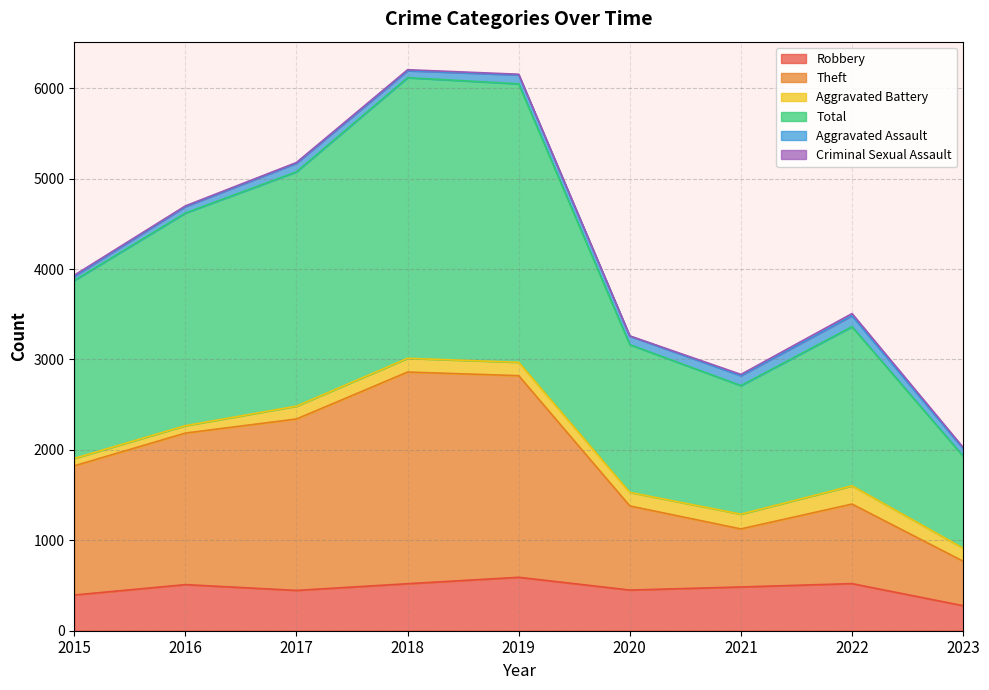

What is the highest value of the Robbery series?

591